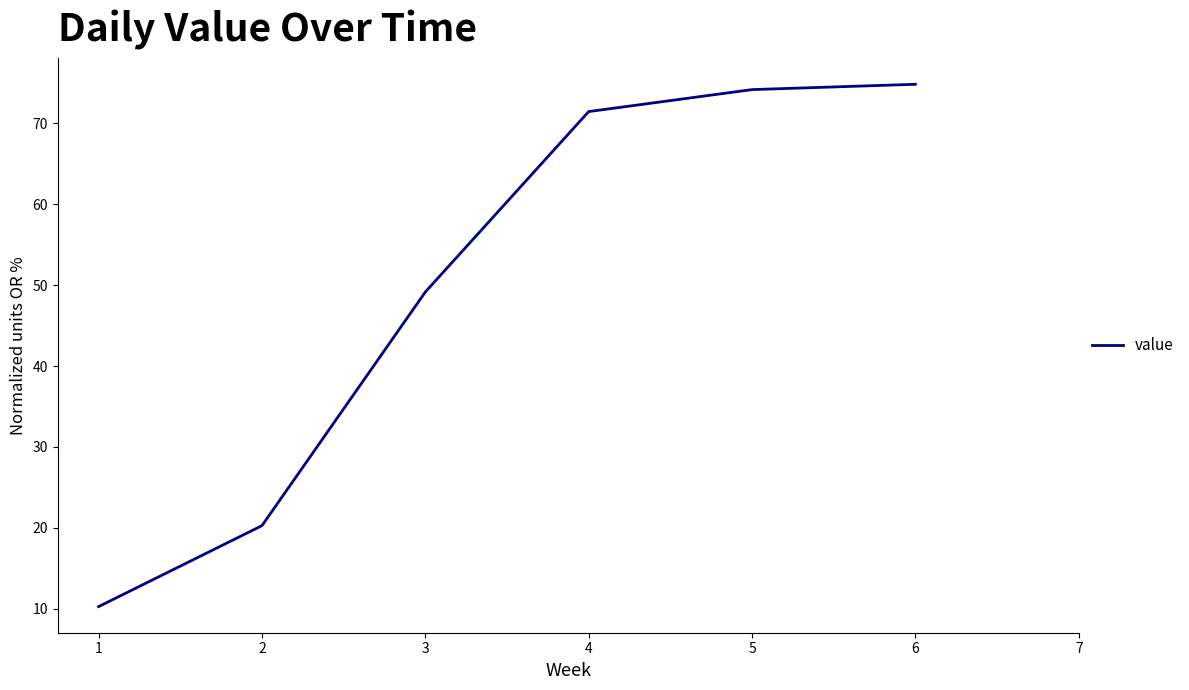

True or false: the data shows 27.4 at 5.

False